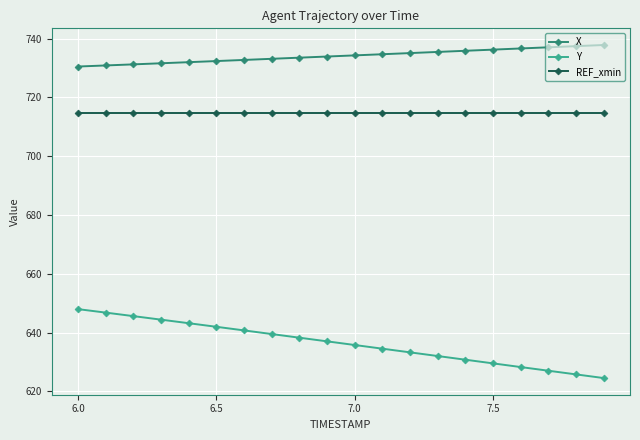

Does the chart display data point markers on the line(s)?

Yes